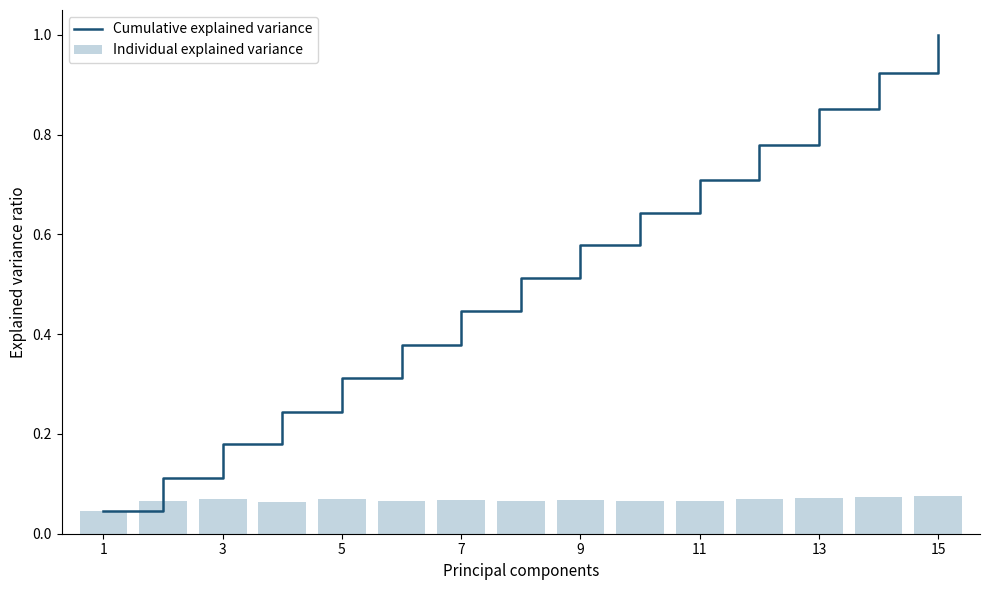

Are the bars horizontal?

No